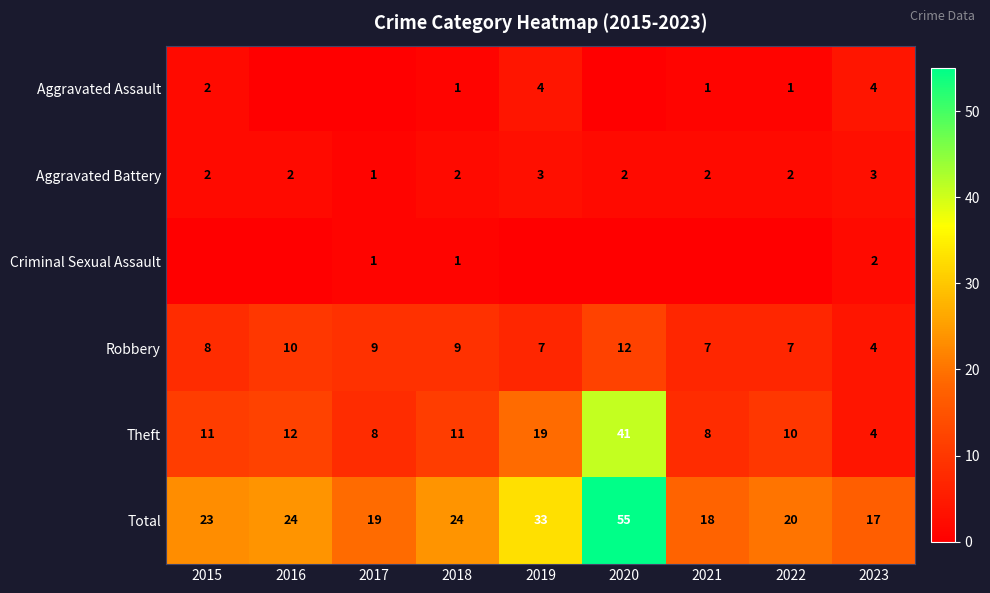

Between 2018 and 2023, which is larger?

2023